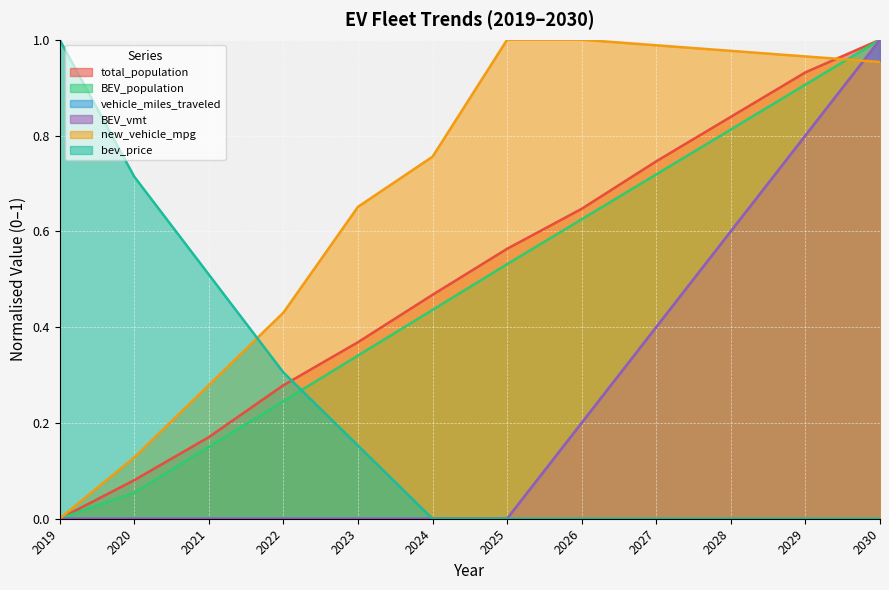

How many lines are shown in the chart?

6